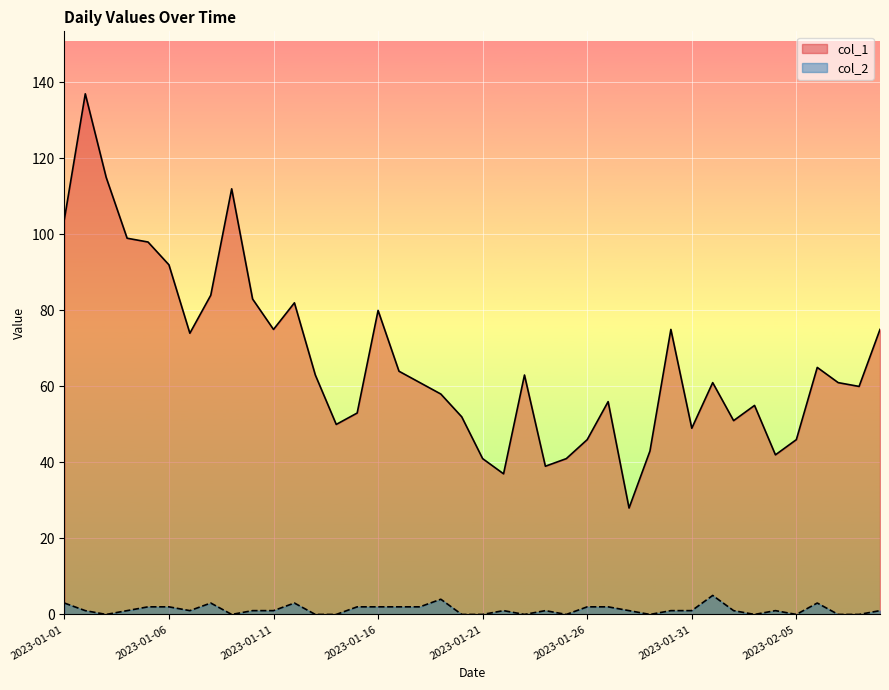

The value of col_1 at 2023-01-28 is 37. True or false?

False